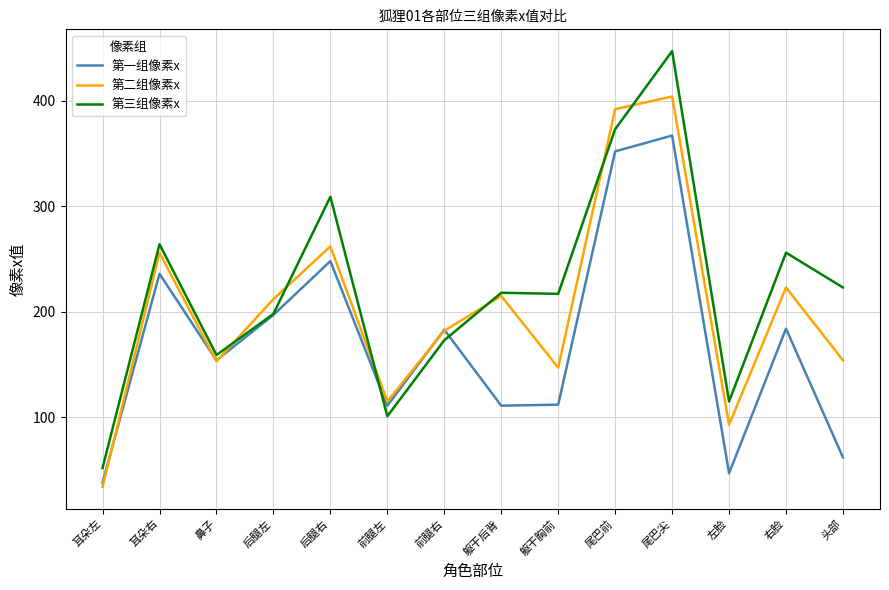

What is the spread (max minus min) of values at 后腿右?

61